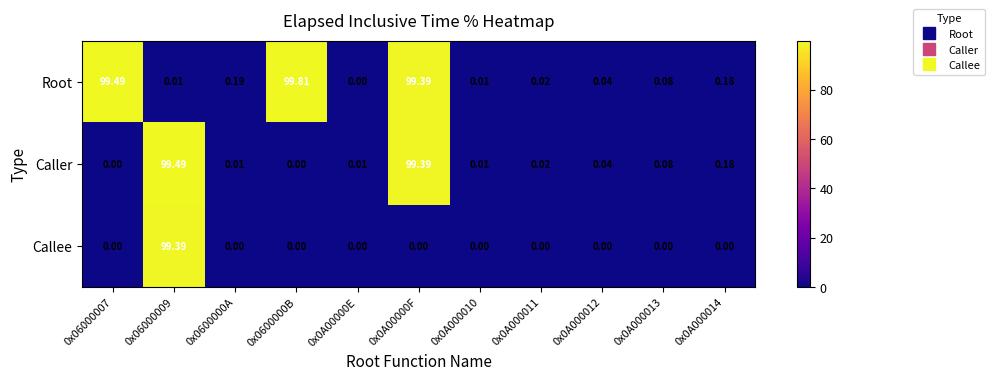

List the series in order of their overall mean, lowest first.

Callee, Caller, Root